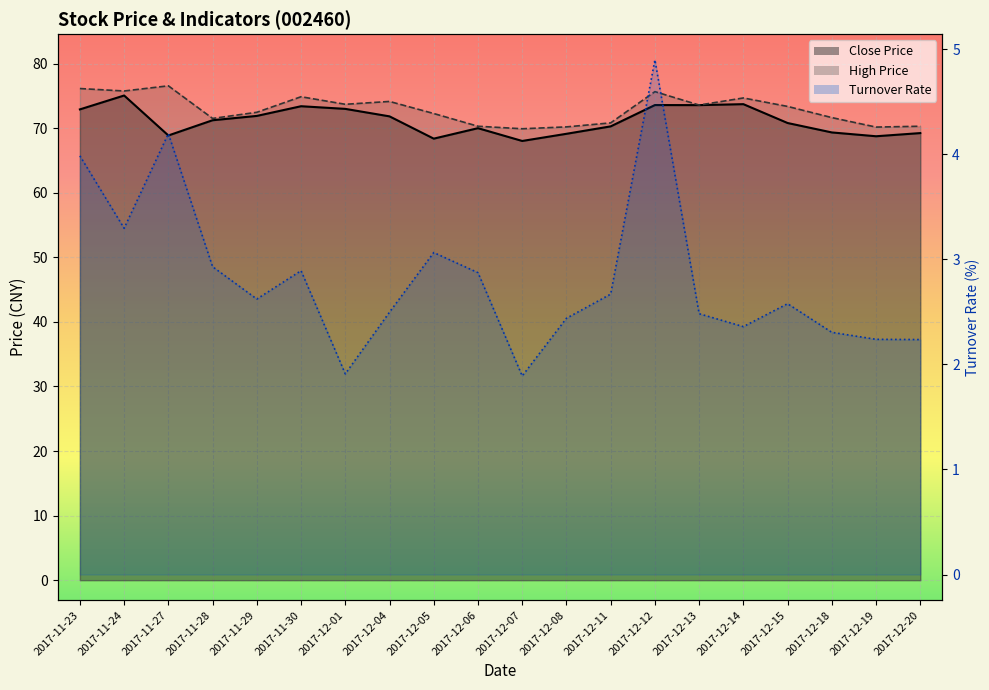

At which category is the sum across all series the highest?

2017-12-12